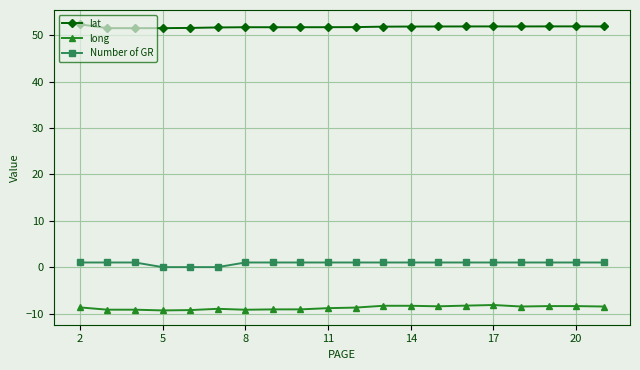

What are all the series names shown in the legend?

lat, long, Number of GR